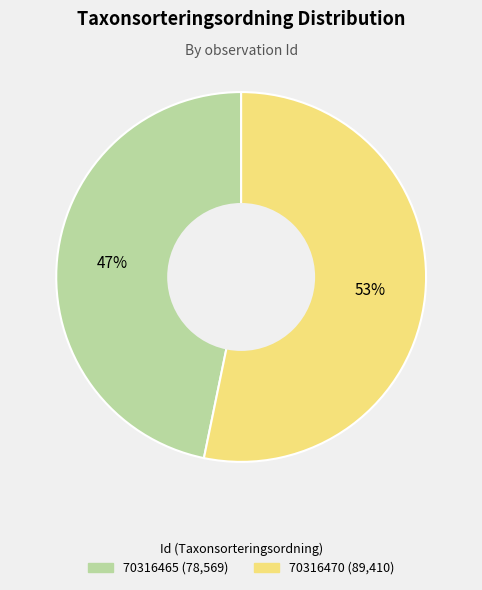

Do 70316465 and 70316470 together represent more than half of the pie?

Yes